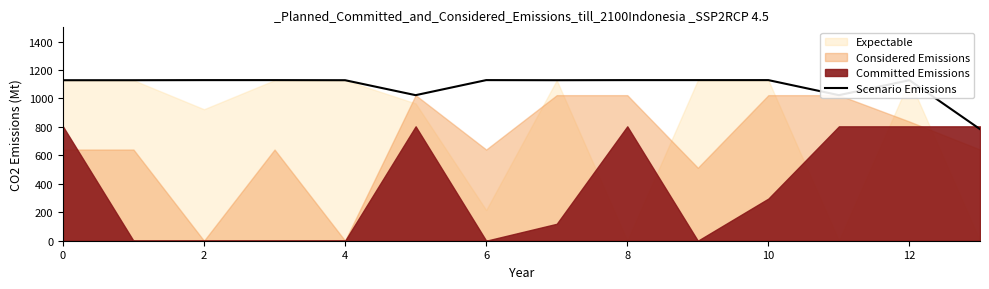

The Scenario Emissions series shows 1128.3 at 0. True or false?

True